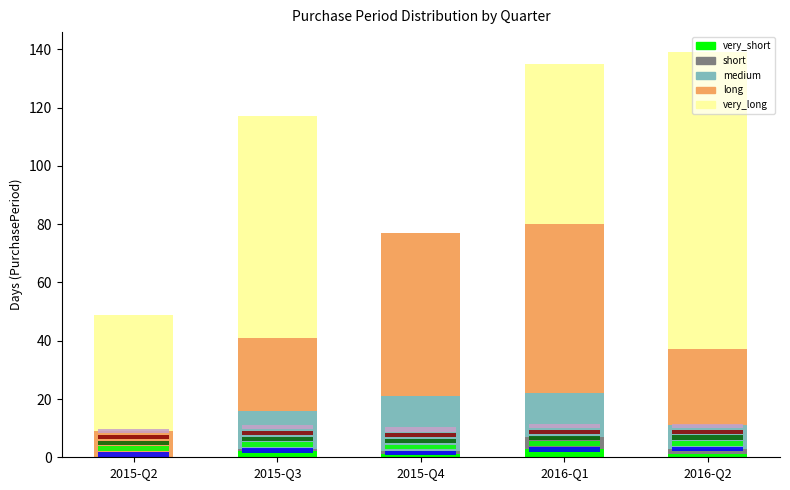

What is the difference between the second highest and minimum values in the medium series?

15